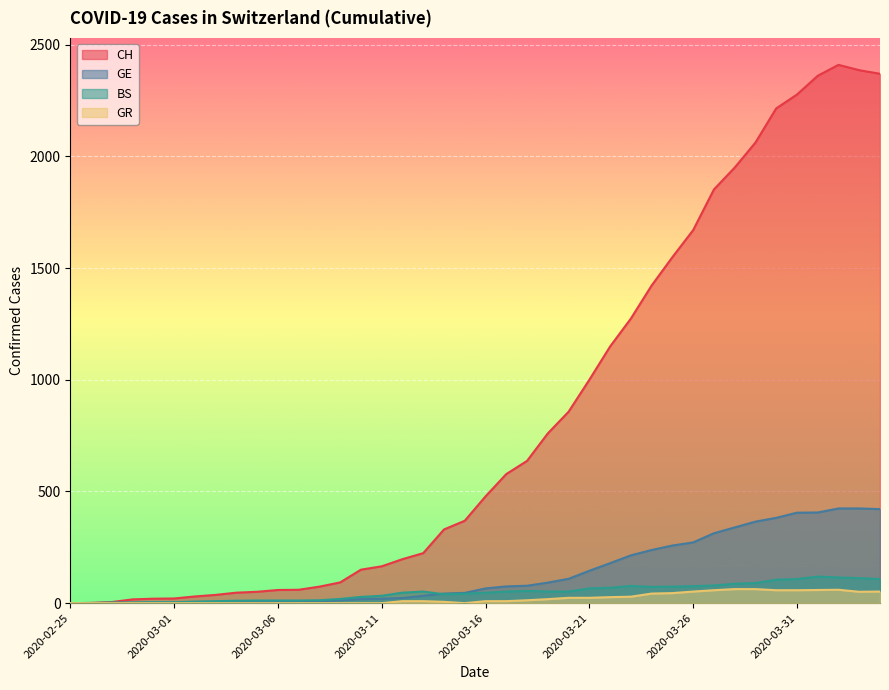

What is the difference between the highest and lowest values at 2020-03-16?

469